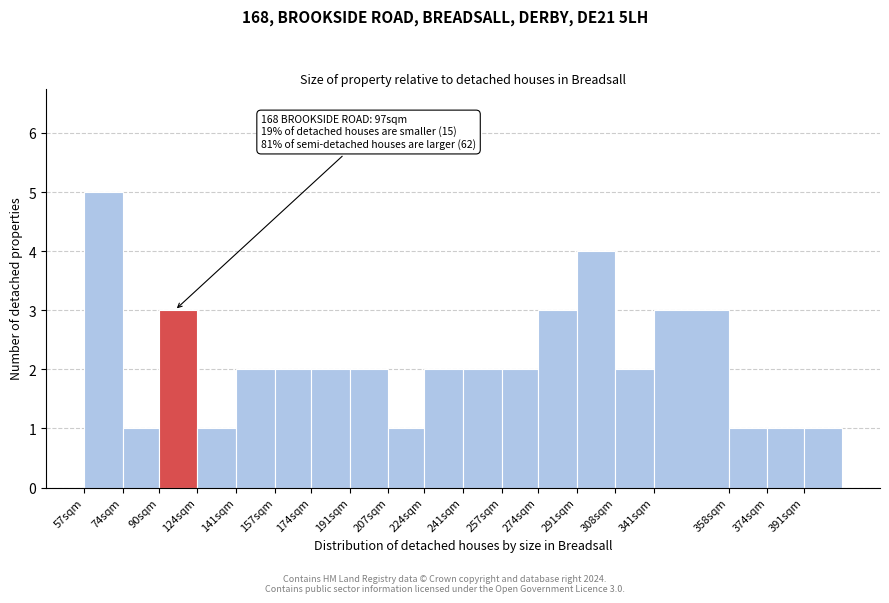

Reading left to right, transcribe all the data shown in this chart.

57sqm=5	74sqm=1	90sqm=3	124sqm=1	141sqm=2	157sqm=2	174sqm=2	191sqm=2	207sqm=1	224sqm=2	241sqm=2	257sqm=2	274sqm=3	291sqm=4	308sqm=2	341sqm=3	358sqm=1	374sqm=1	391sqm=1